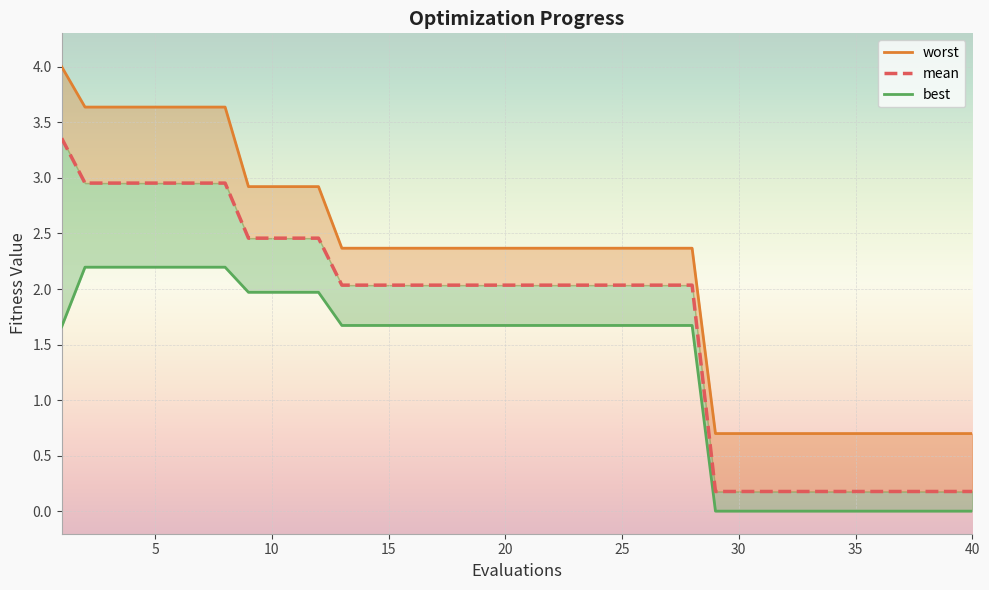

Reading right to left, extract all data points from this chart.

mean: 0.2	0.2	0.2	0.2	0.2	0.2	0.2	0.2	0.2	0.2	0.2	0.2	2.0	2.0	2.0	2.0	2.0	2.0	2.0	2.0	2.0	2.0	2.0	2.0	2.0	2.0	2.0	2.0	2.5	2.5	2.5	2.5	3.0	3.0	3.0	3.0	3.0	3.0	3.0	3.4
best: 0.0	0.0	0.0	0.0	0.0	0.0	0.0	0.0	0.0	0.0	0.0	0.0	1.7	1.7	1.7	1.7	1.7	1.7	1.7	1.7	1.7	1.7	1.7	1.7	1.7	1.7	1.7	1.7	2.0	2.0	2.0	2.0	2.2	2.2	2.2	2.2	2.2	2.2	2.2	1.7
worst: 0.7	0.7	0.7	0.7	0.7	0.7	0.7	0.7	0.7	0.7	0.7	0.7	2.4	2.4	2.4	2.4	2.4	2.4	2.4	2.4	2.4	2.4	2.4	2.4	2.4	2.4	2.4	2.4	2.9	2.9	2.9	2.9	3.6	3.6	3.6	3.6	3.6	3.6	3.6	4.0